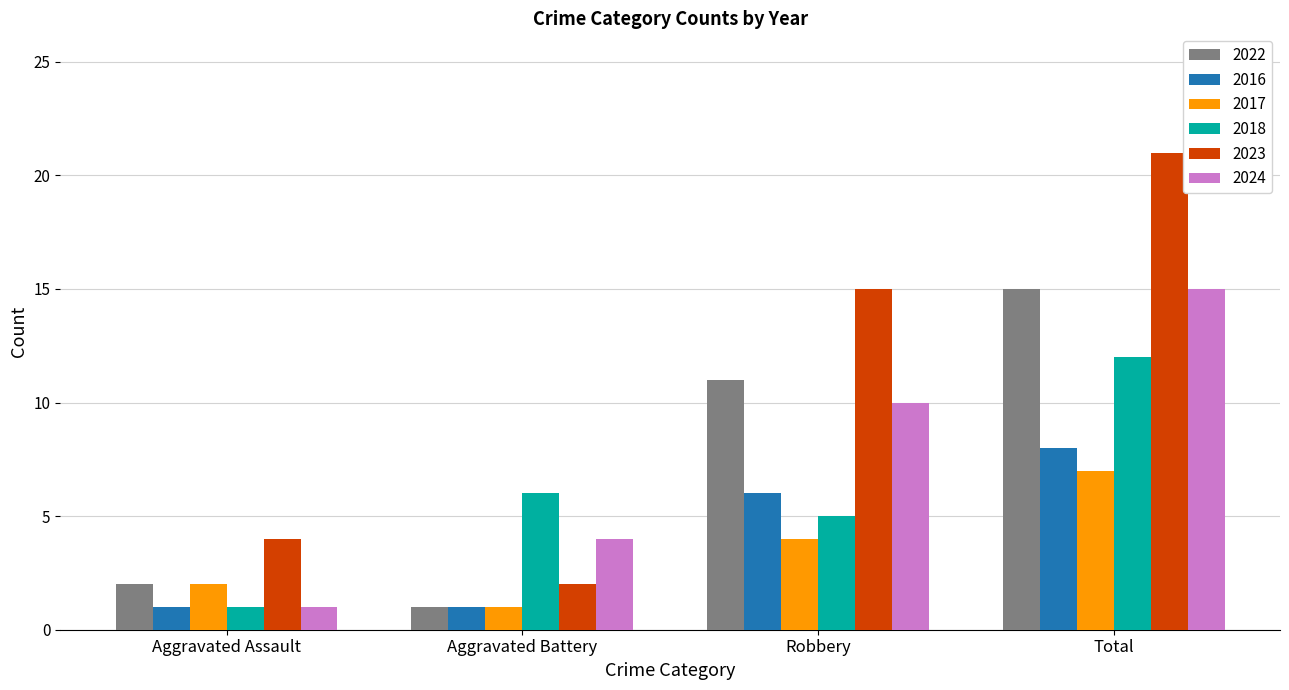

Which category has the lowest value in the 2023 series?

Aggravated Battery